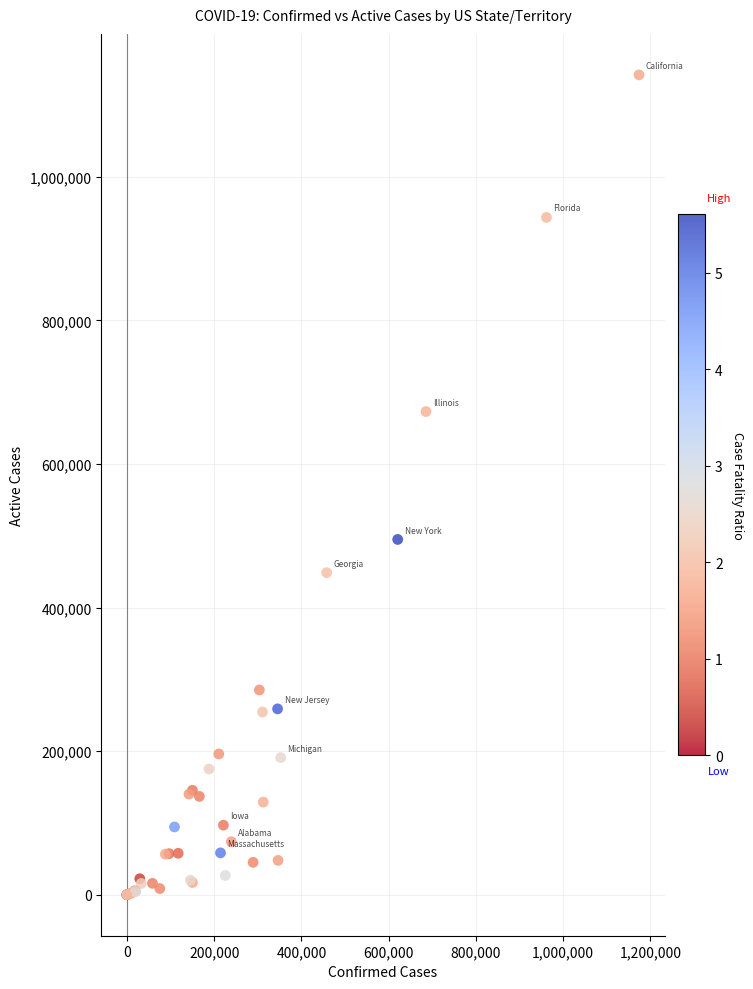

What Y value in the scatter plot is closest to 570986?

494877